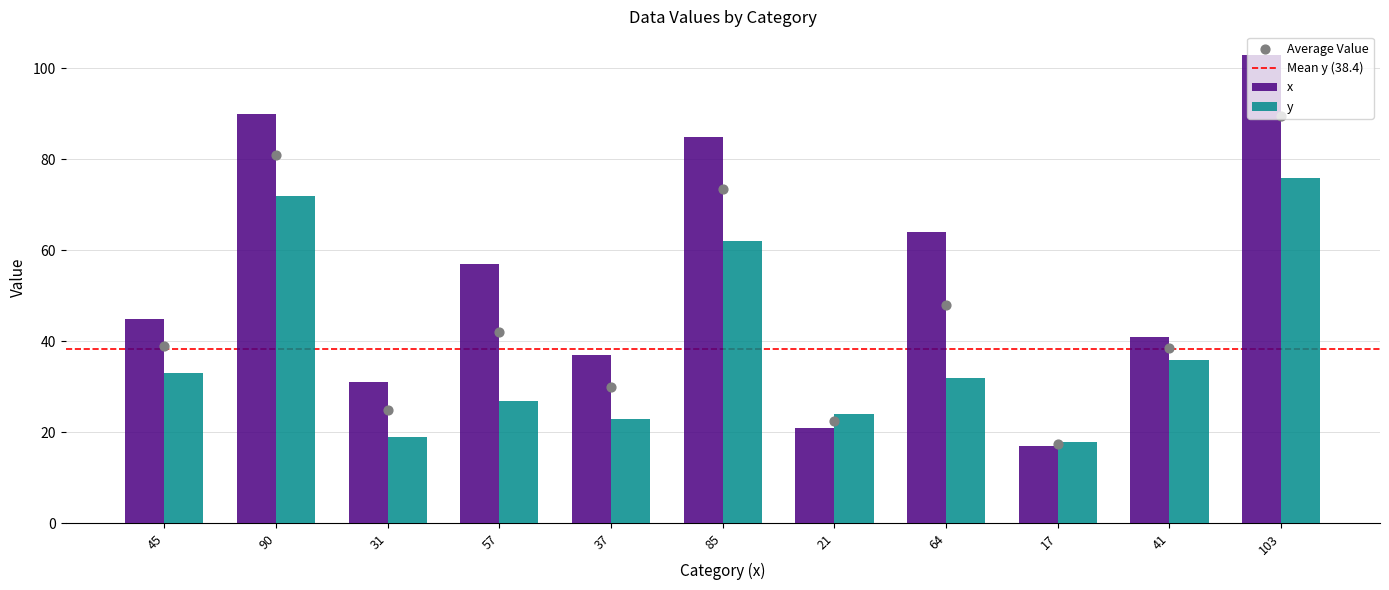

Which series has the largest Y range (max minus min)?

x